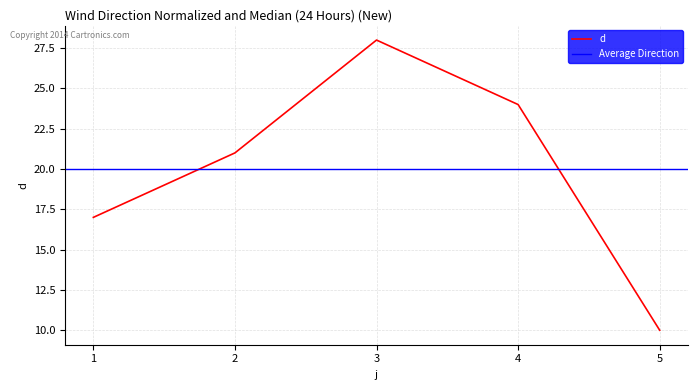

Approximately how many times larger is the value at 2 compared to 1?

1.2